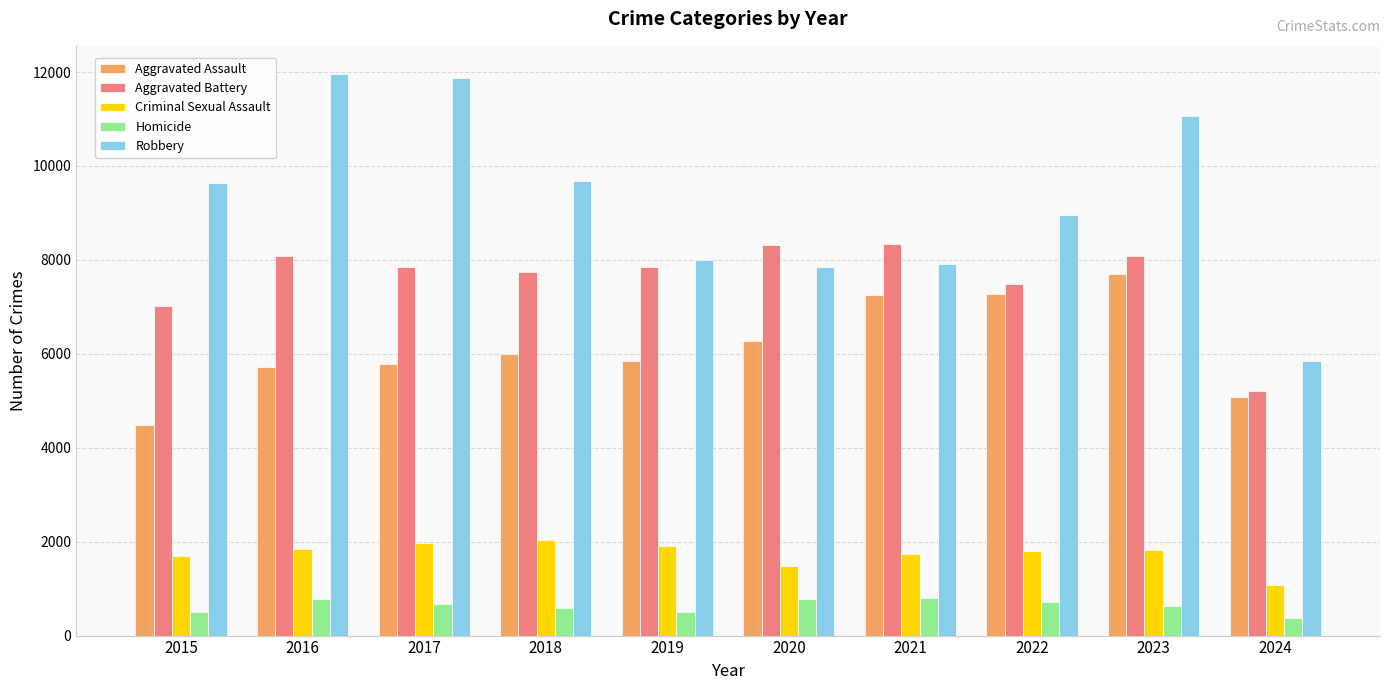

What is the value of the Robbery bar at the 10th from the left?

5838